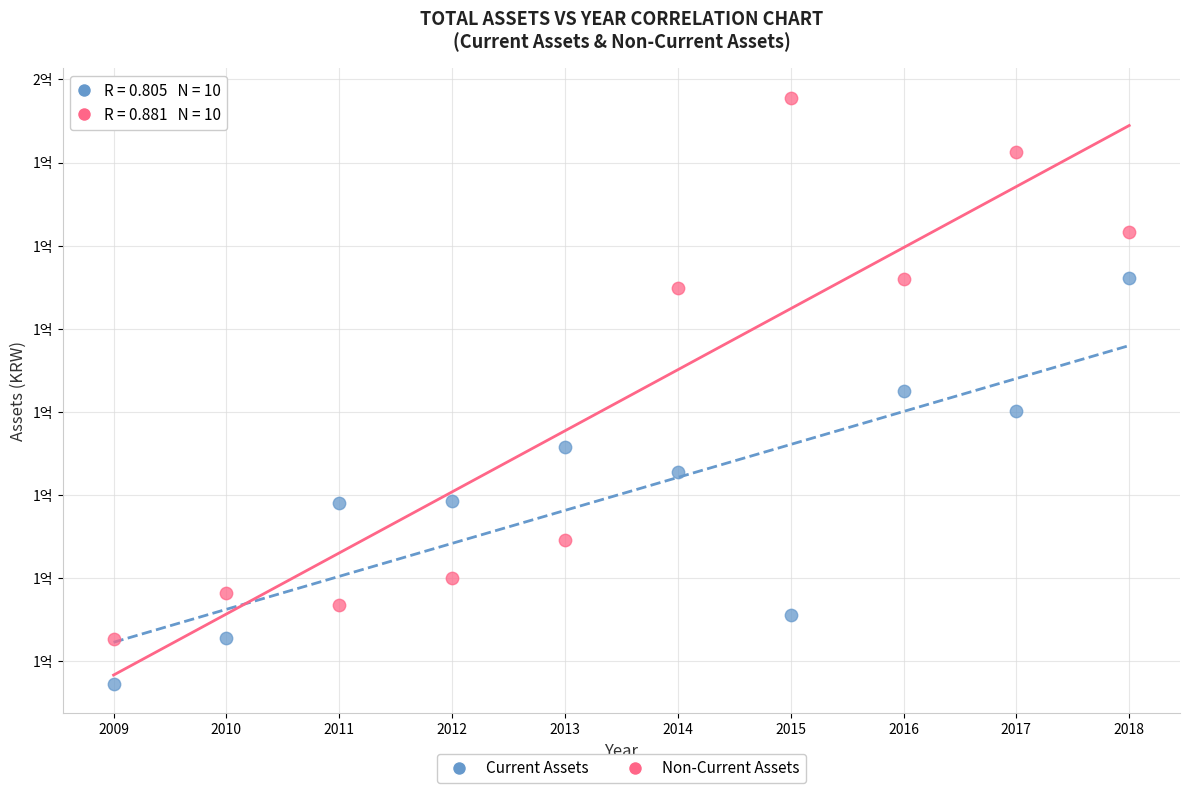

What are all the series names shown in the legend?

Current Assets, Non-Current Assets